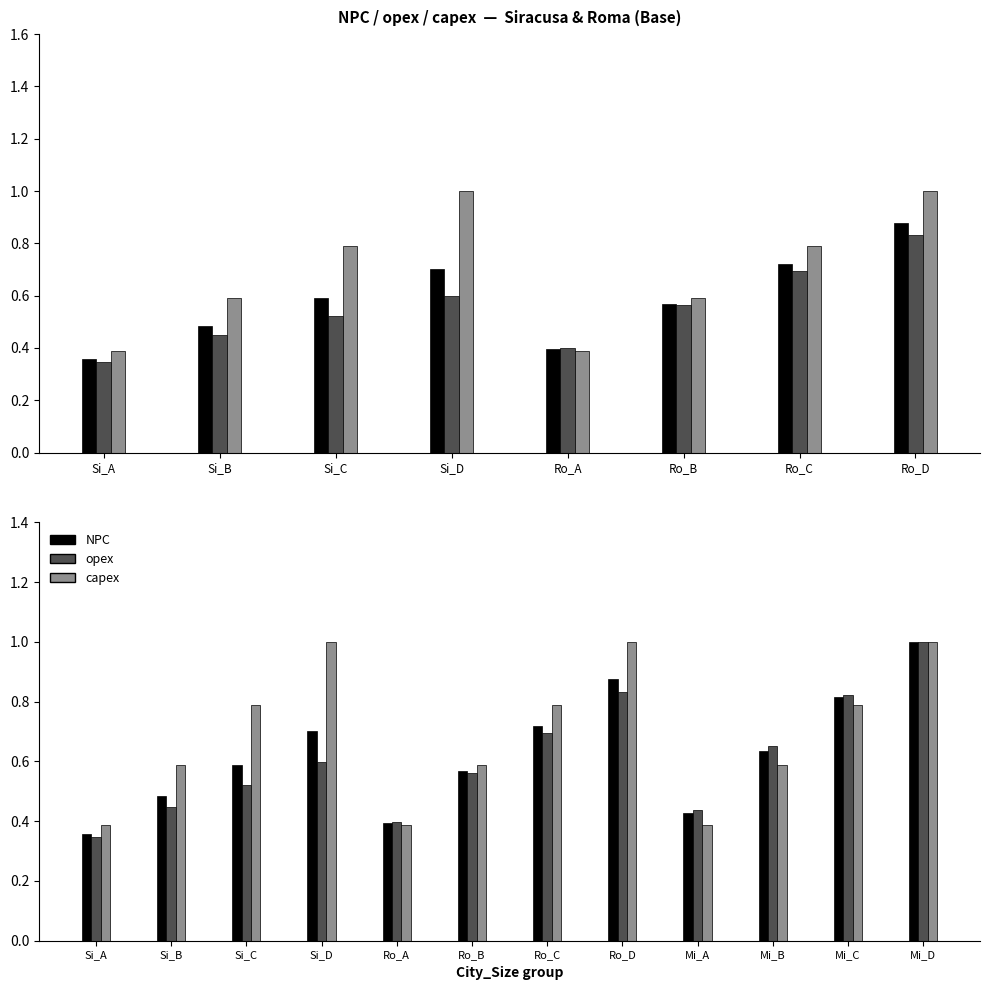

Reading right to left, transcribe all the data shown in this chart.

NPC: 1.0	0.8	0.6	0.4	0.9	0.7	0.6	0.4	0.7	0.6	0.5	0.4
opex: 1.0	0.8	0.7	0.4	0.8	0.7	0.6	0.4	0.6	0.5	0.4	0.3
capex: 1.0	0.8	0.6	0.4	1.0	0.8	0.6	0.4	1.0	0.8	0.6	0.4